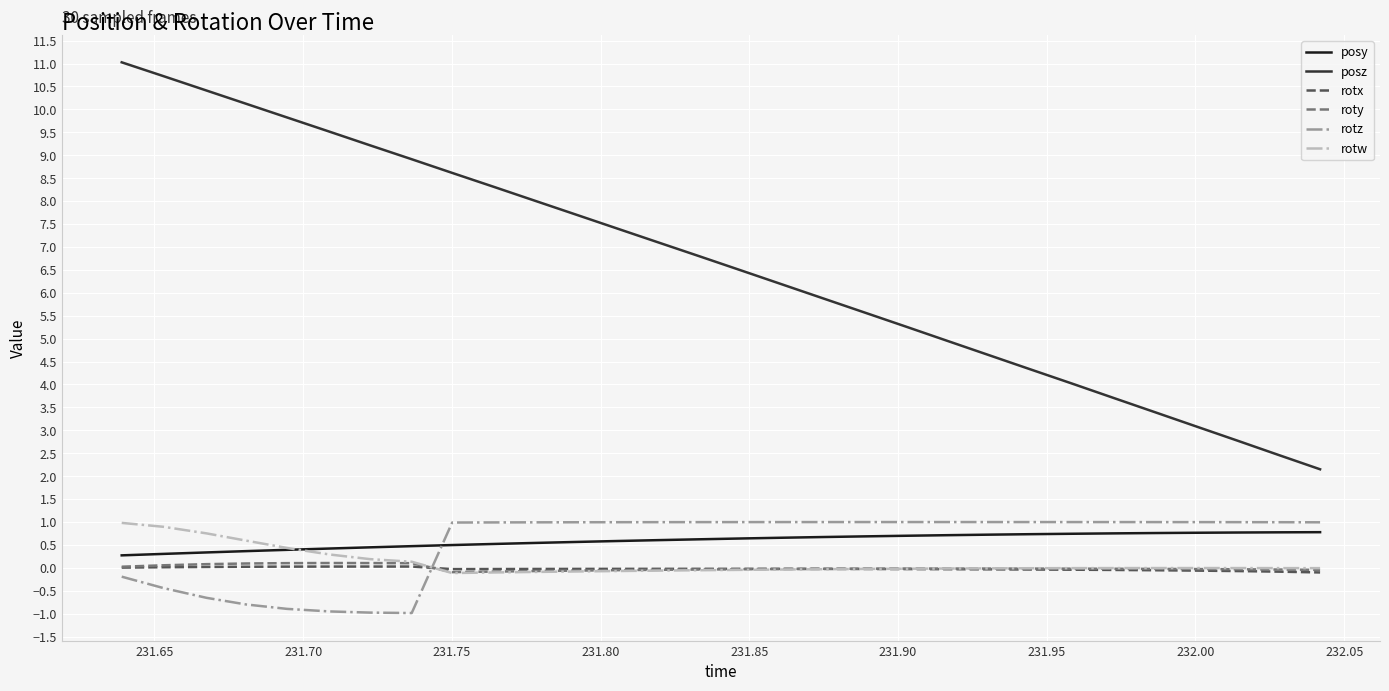

Which series has the widest spread of values?

posz